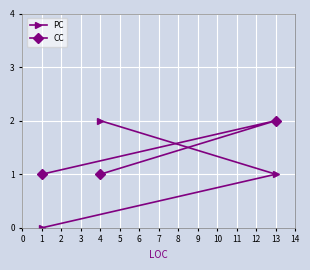

What is the sum of the CC values at 13 and 4?

3